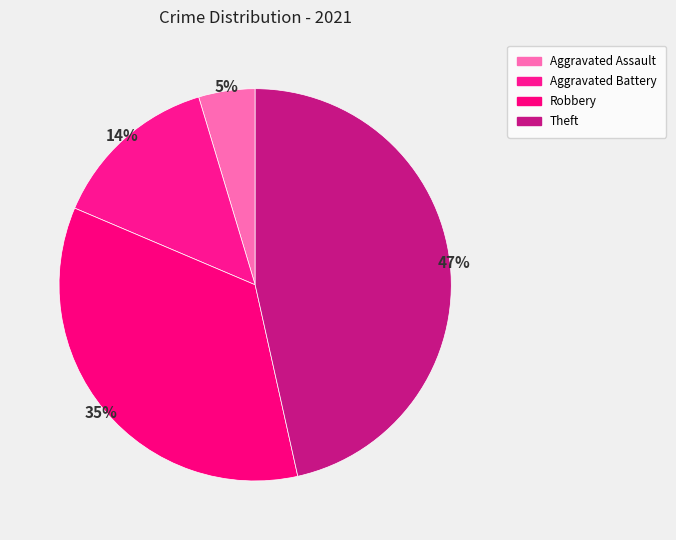

How many segments does this pie chart have?

4